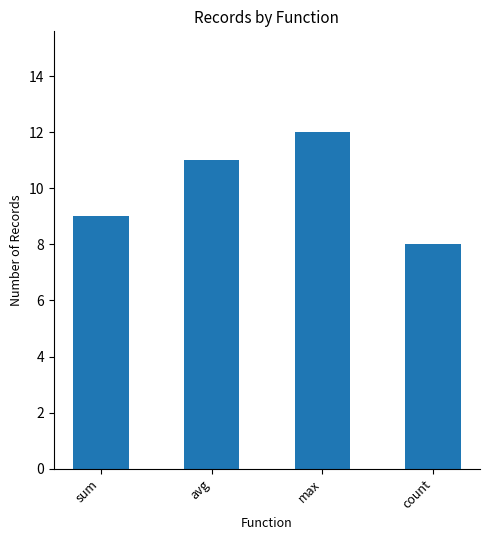

At which category does the chart reach its peak across all series?

max